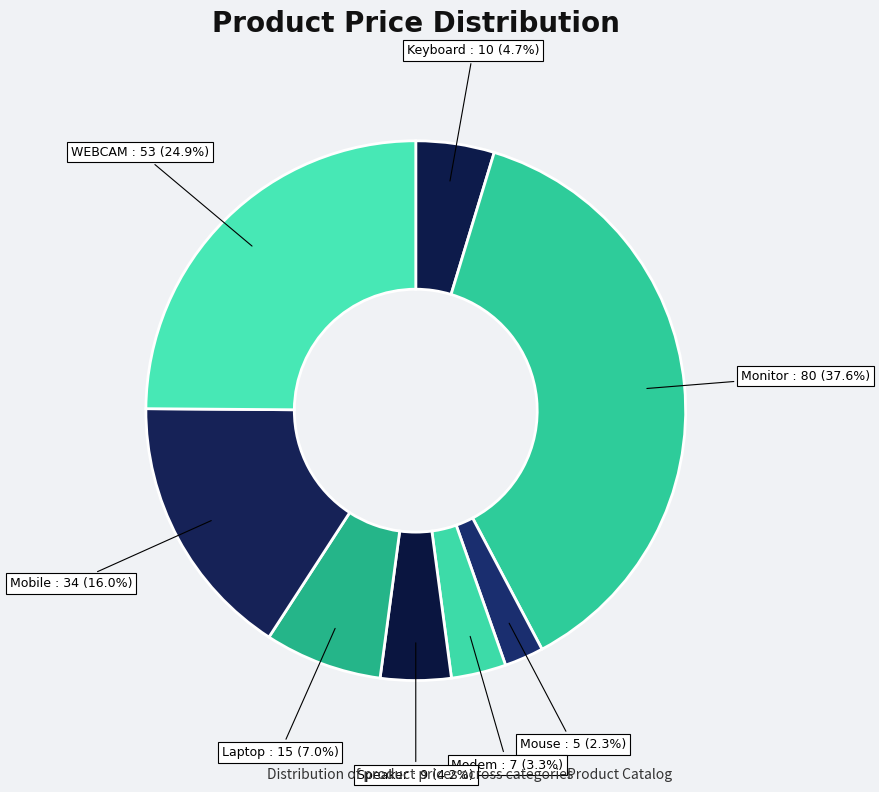

Combined, do Mouse and Modem account for over 50%?

No